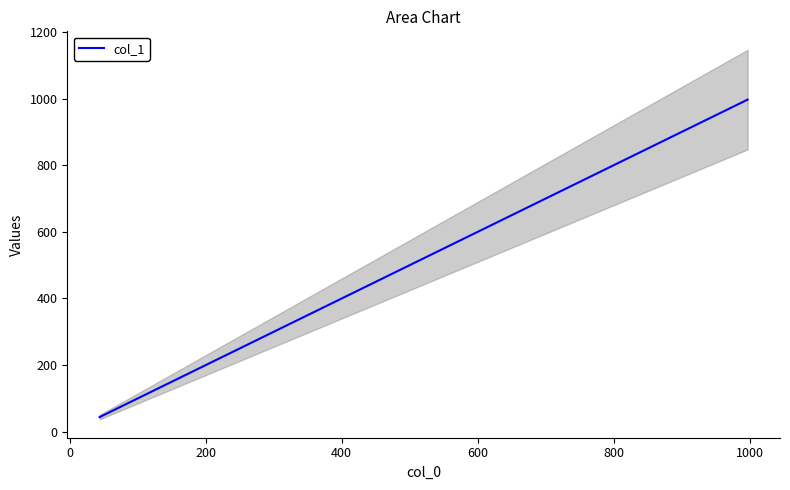

What is the minimum value for col_1?

44